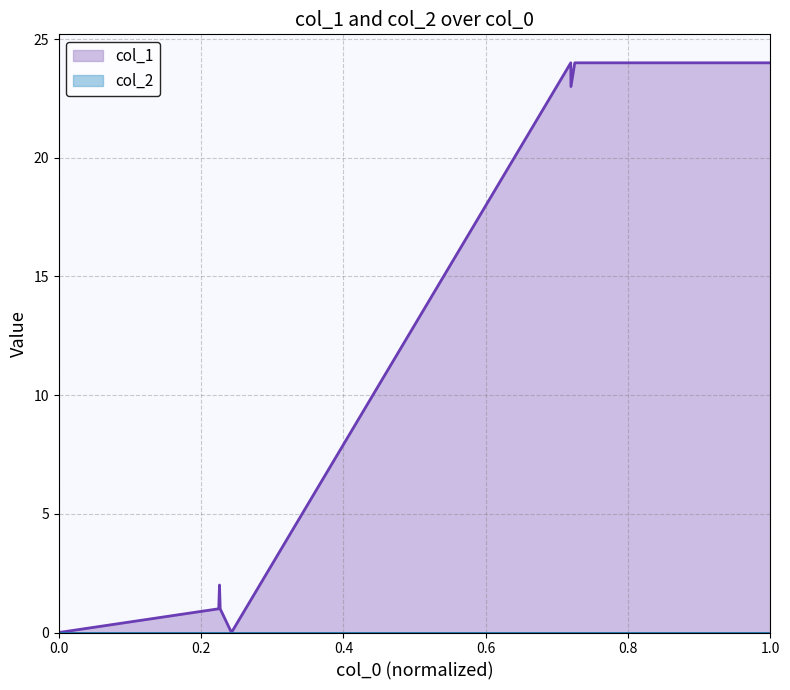

What is the maximum value shown in the chart?

24